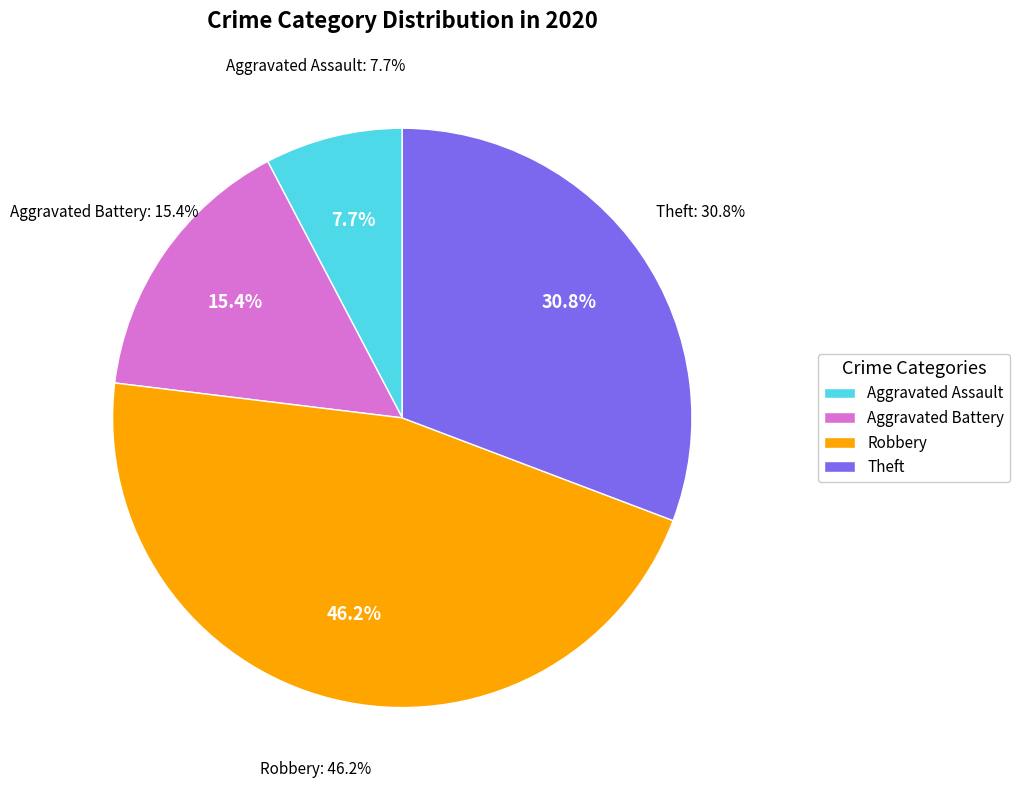

What percentage do Aggravated Battery and Aggravated Assault together represent?

23.1%